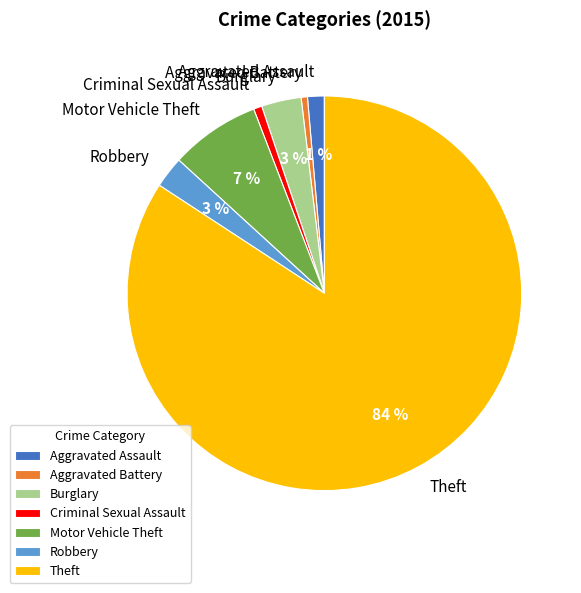

To the nearest percent, what is the average slice percentage?

14%